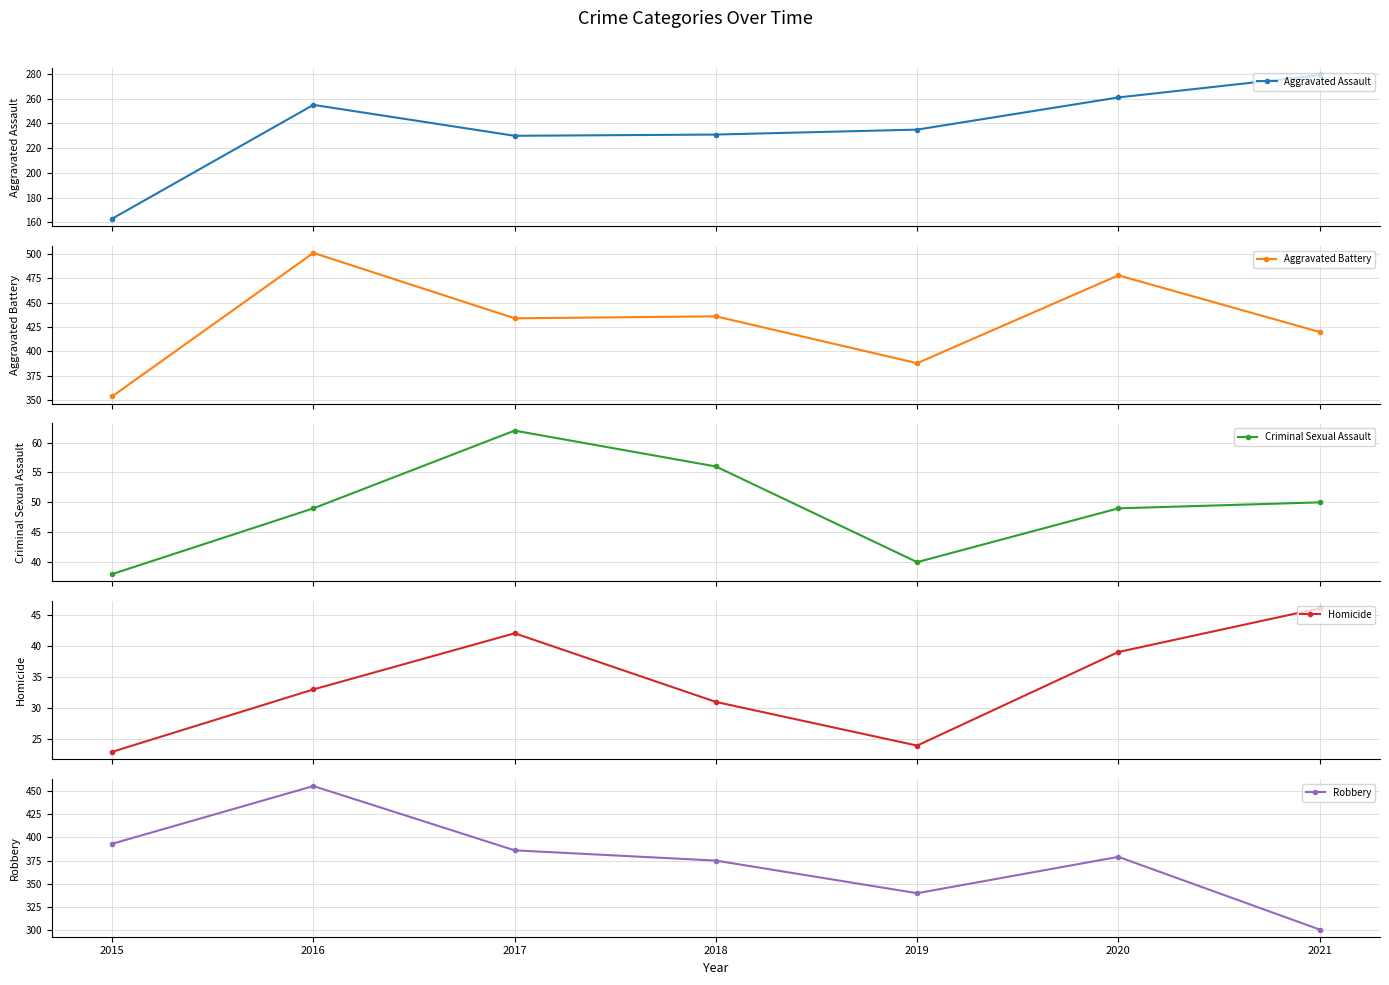

Which label corresponds to the largest value in the chart?

2016